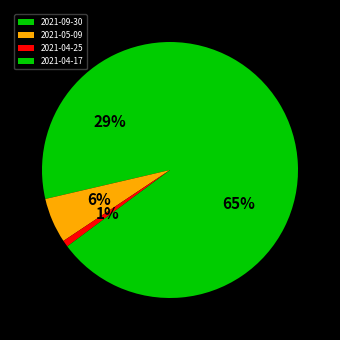

How many slices are in this pie chart?

4